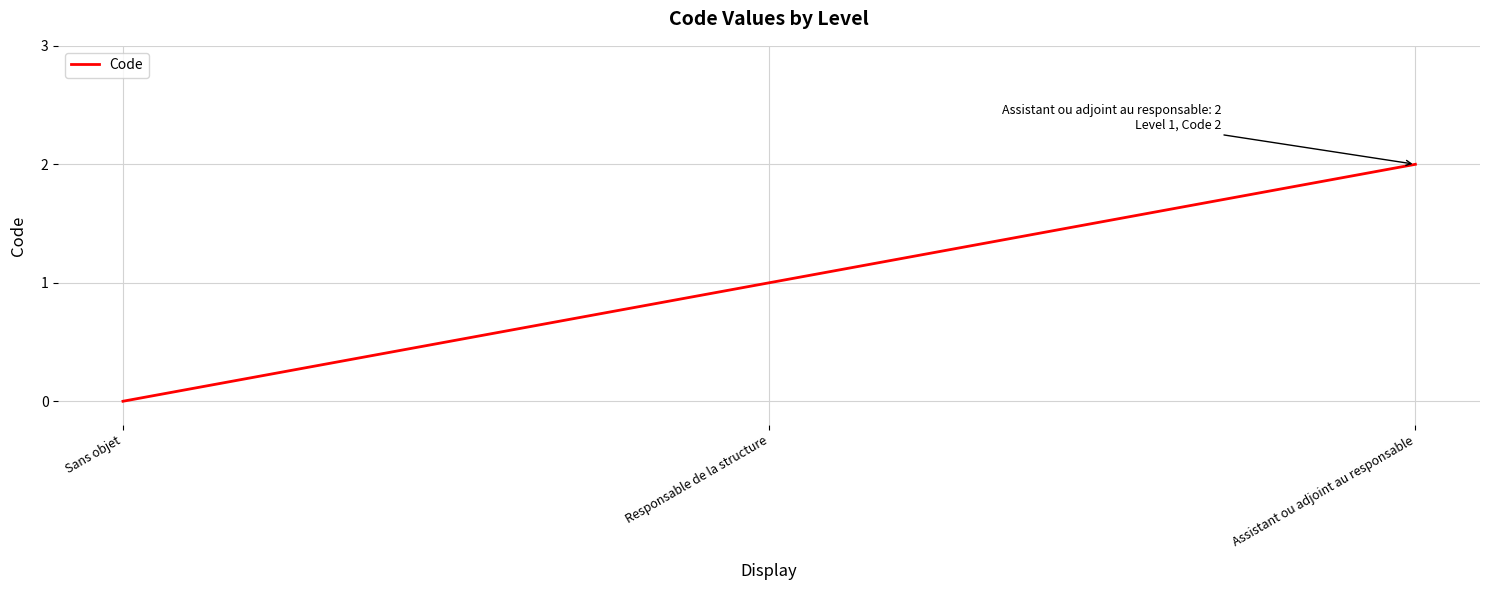

What is the change in value from Sans objet to Responsable de la structure?

+1